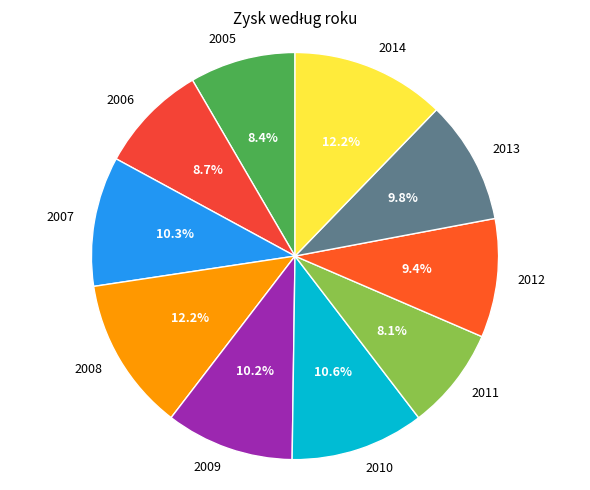

To the nearest percent, what is the average slice percentage?

10%